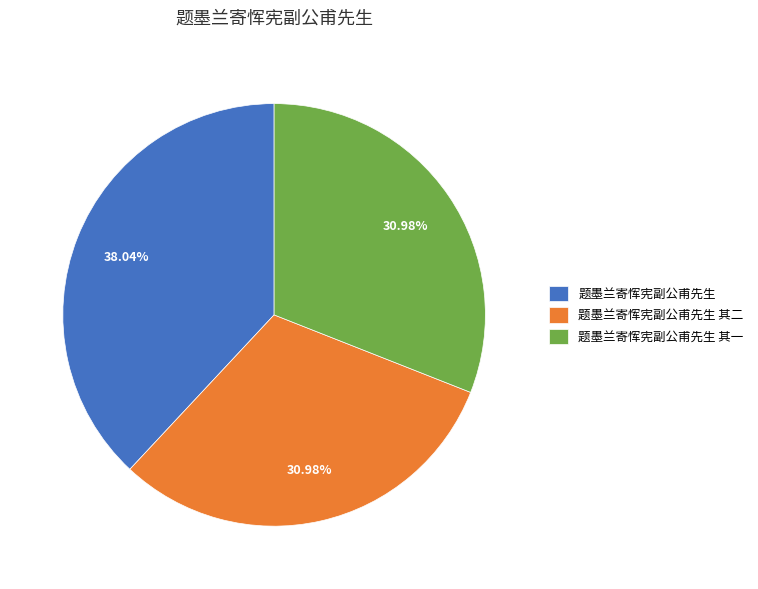

Does 题墨兰寄恽宪副公甫先生 其一 represent more than half of the total?

No